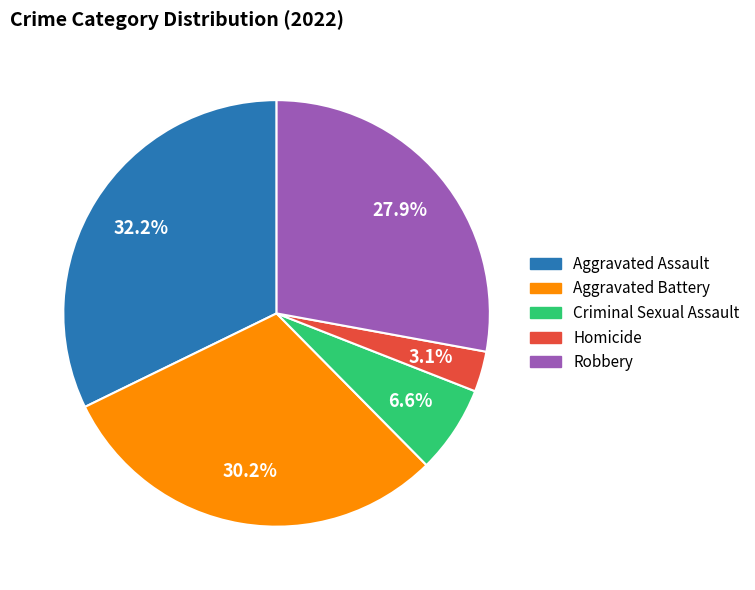

What portion of the pie excludes Aggravated Assault?

67.8%